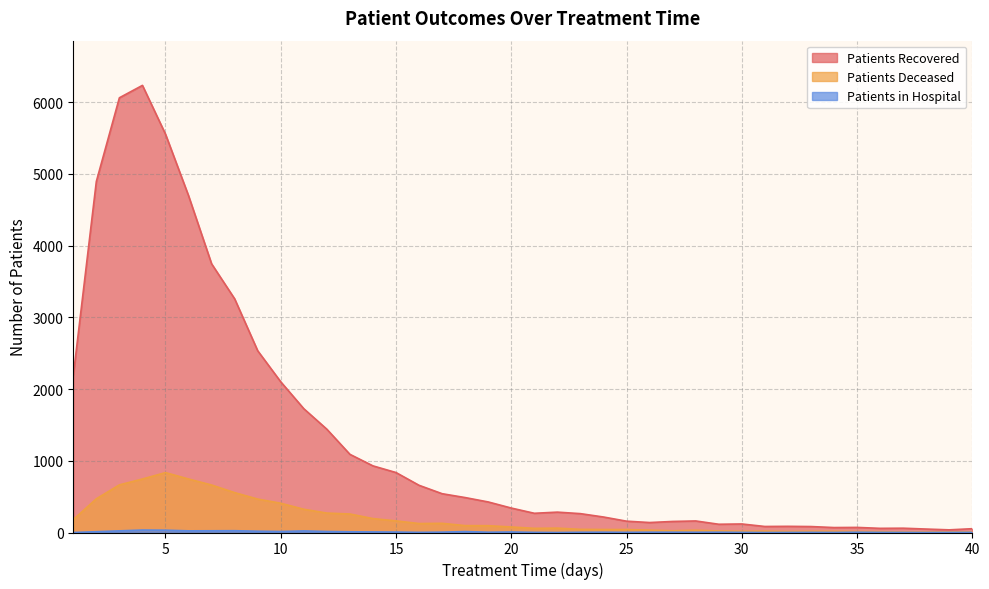

How many values in the patients_recovered series are below 341?

20